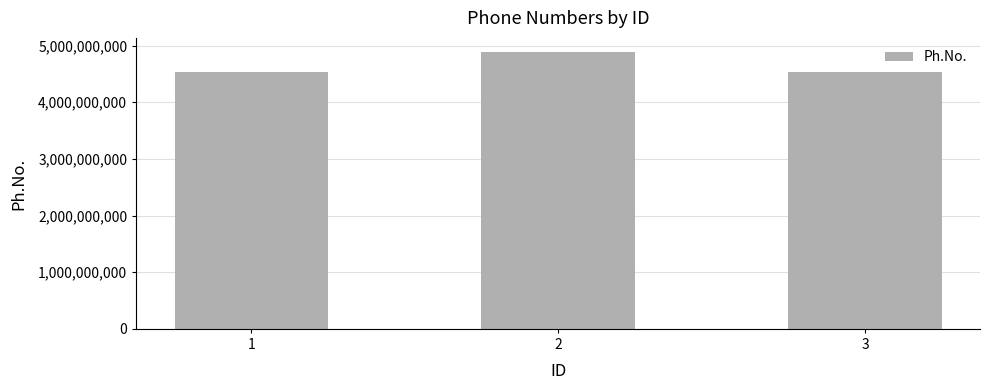

What is the change in value from 1 to 3?

-9101328